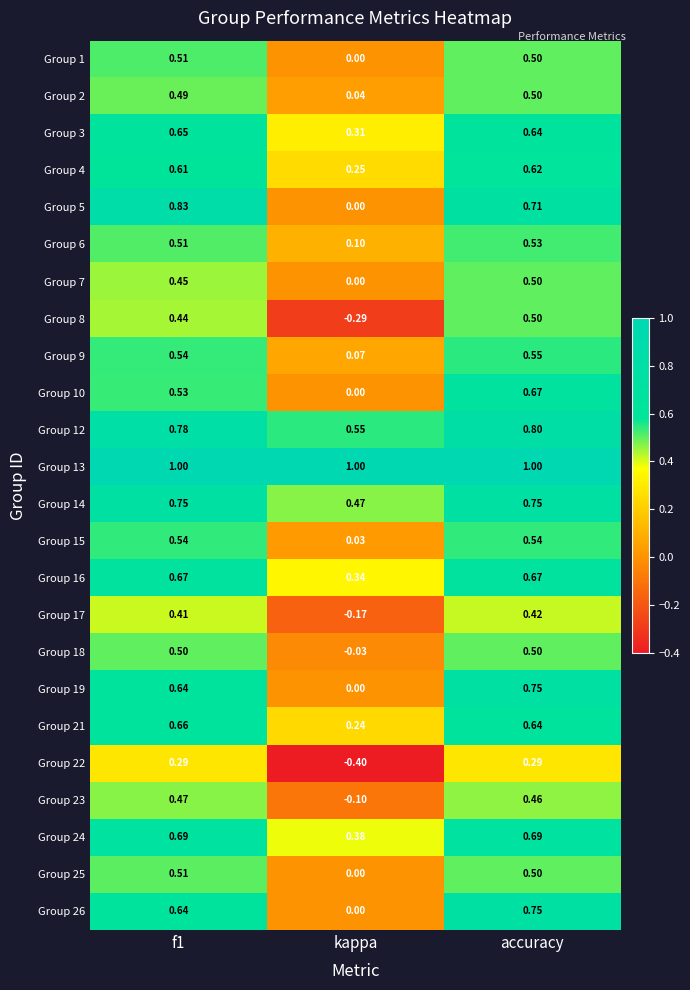

Which series has the widest spread of values?

Group 5